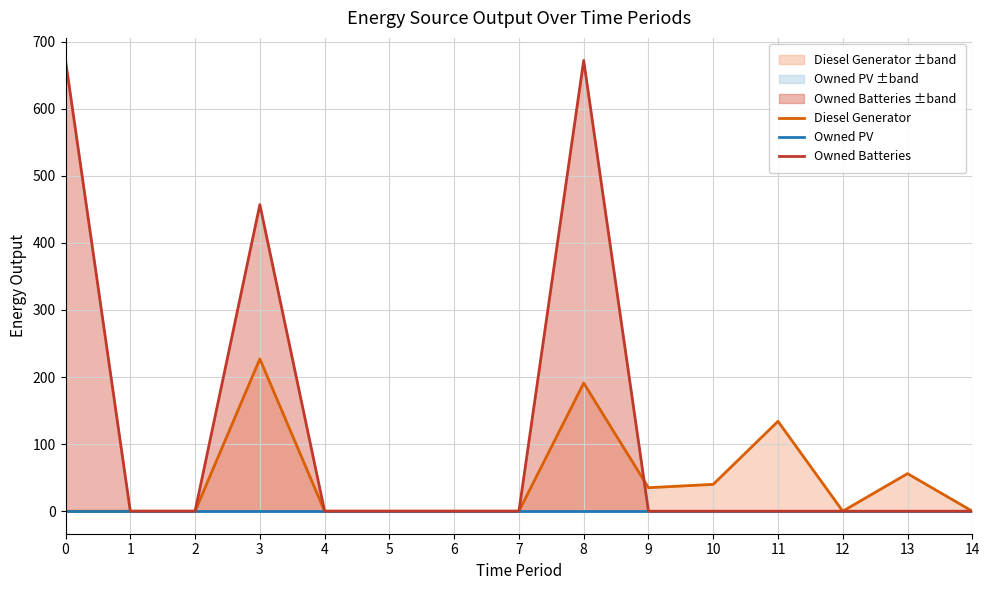

List the series in order of their overall mean, highest first.

Owned Batteries, Diesel Generator, Owned PV